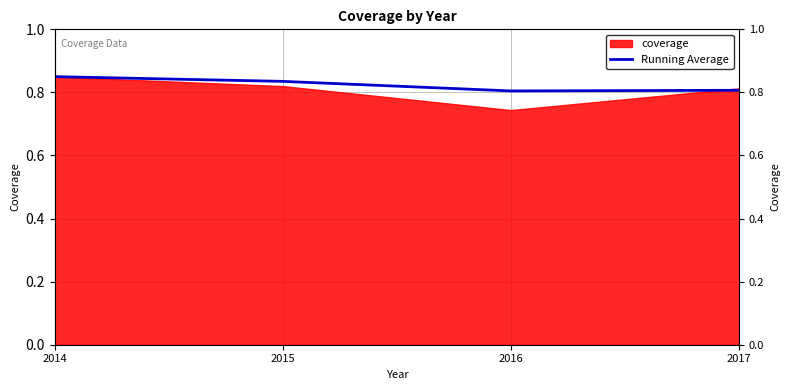

Does the chart display data point markers on the line(s)?

No